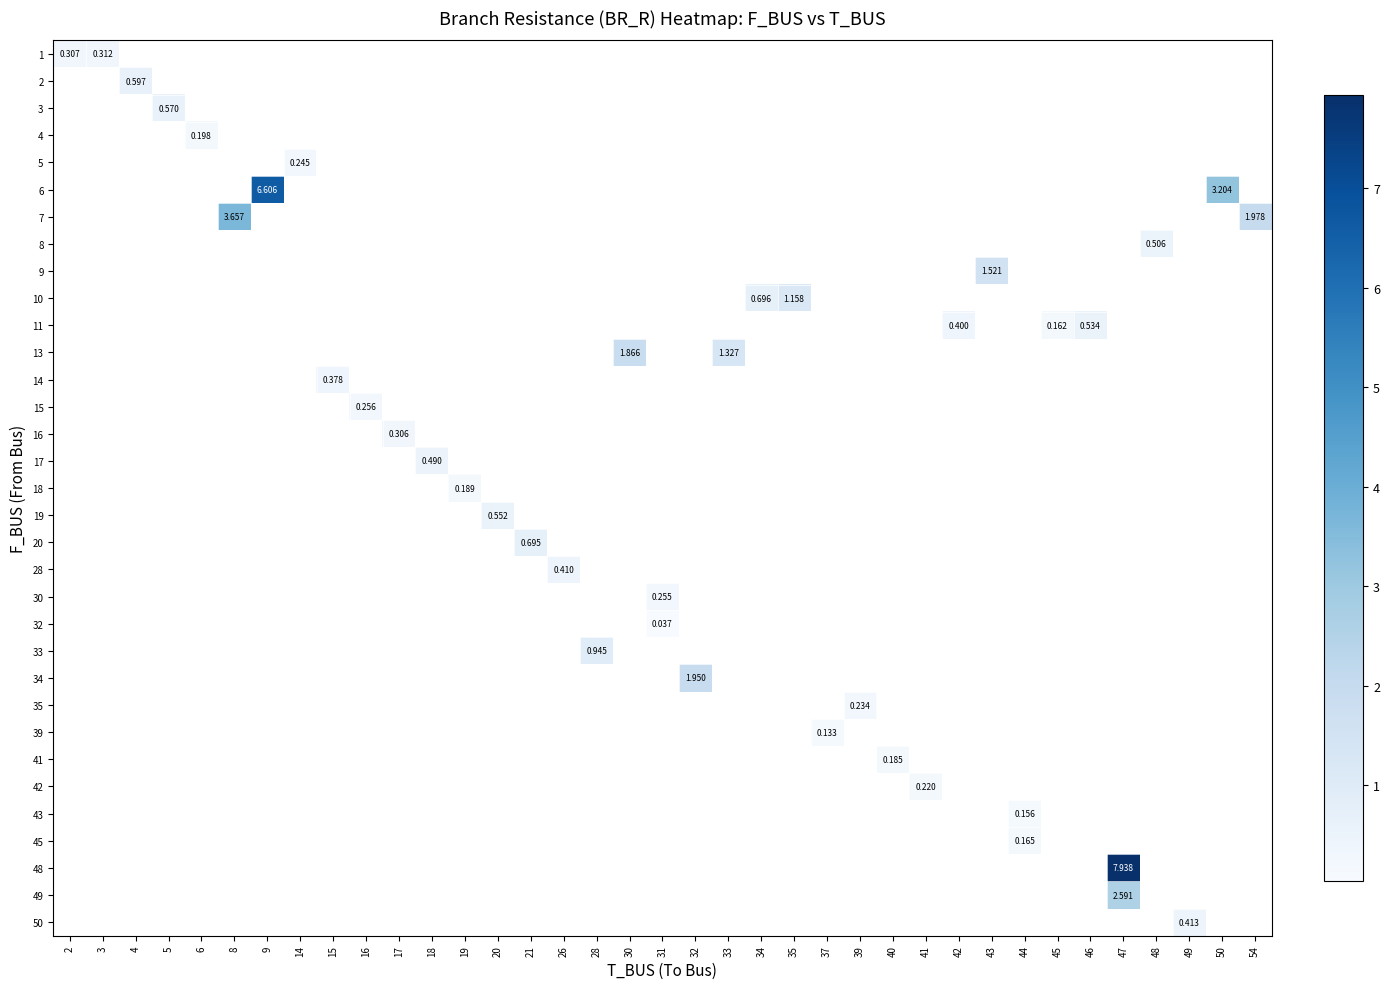

At which category does the chart reach its minimum across all series?

31